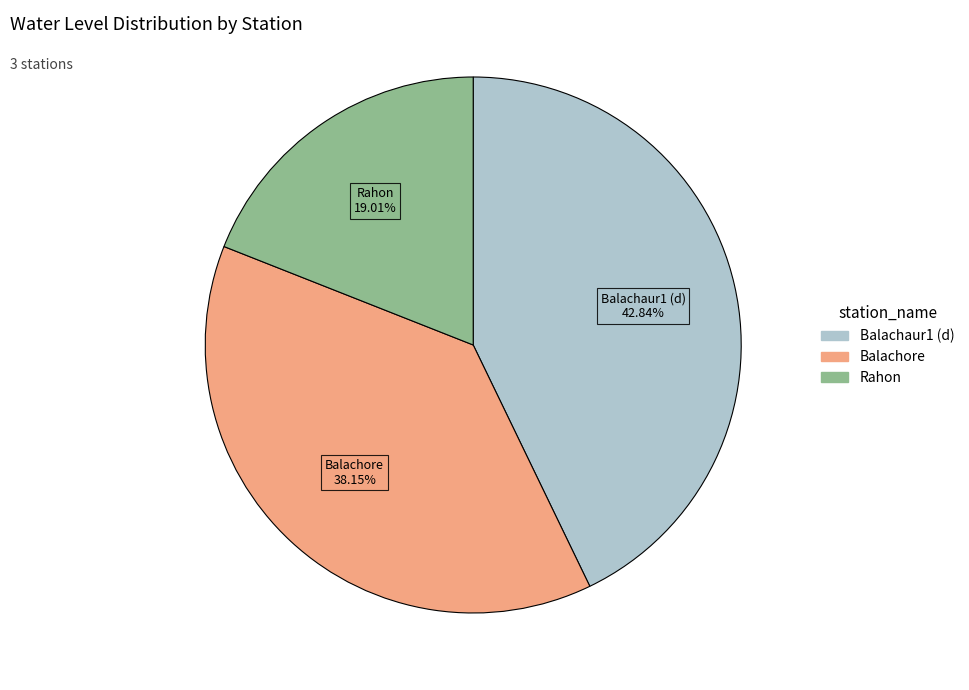

How many segments does this pie chart have?

3